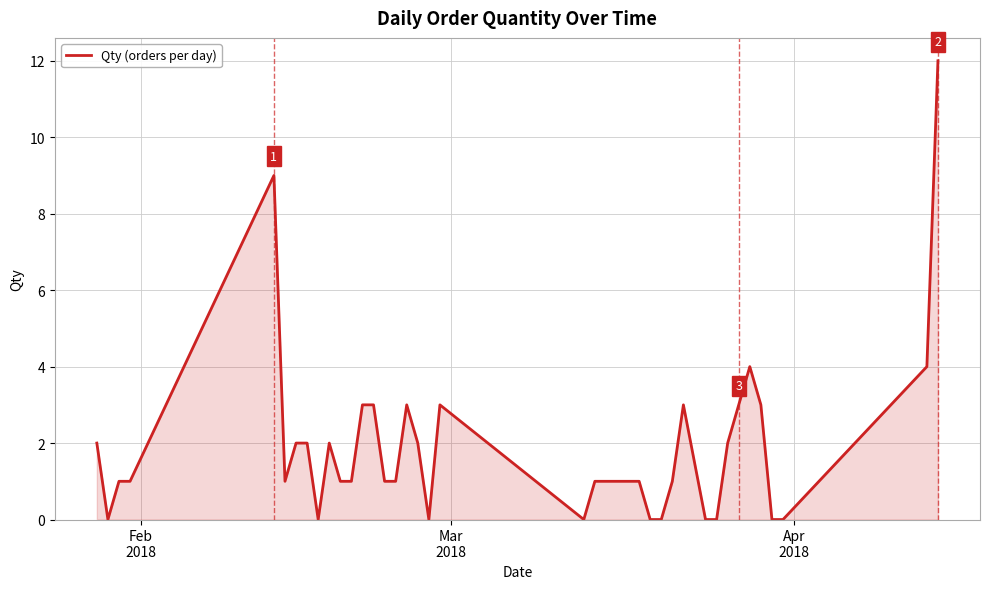

What is the difference between the maximum and minimum values?

12